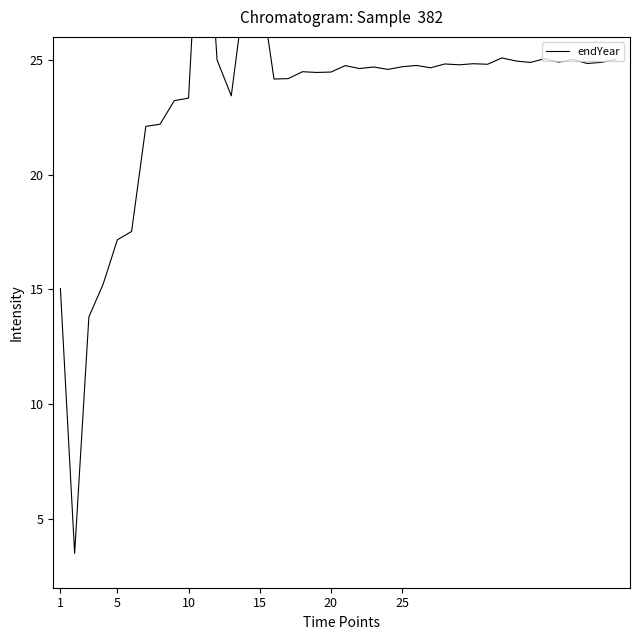

How many series are shown in this chart?

1